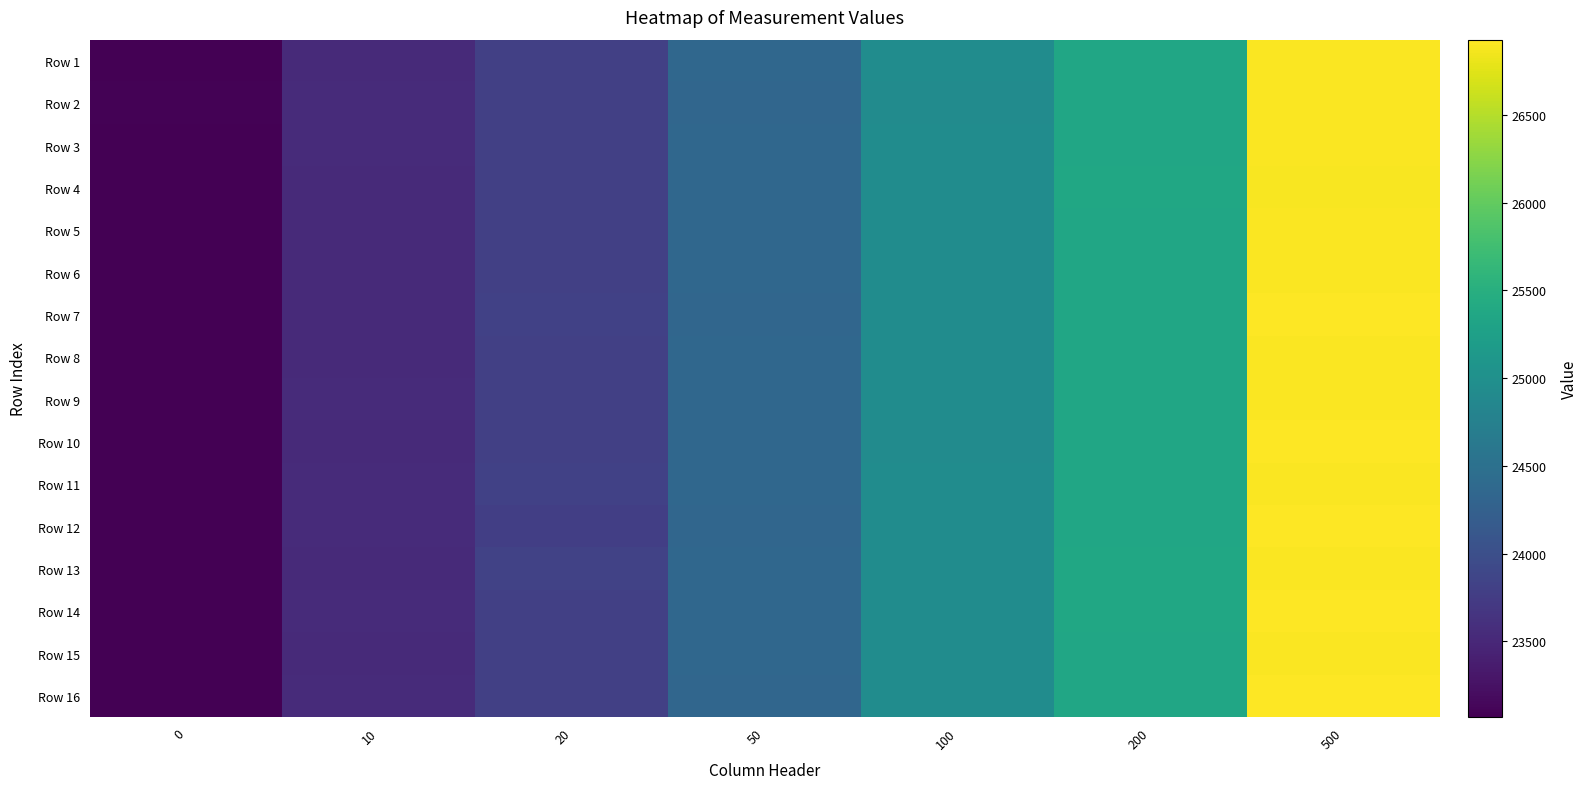

Reading left to right, what are all the values shown in this chart?

Row 1: 0=23075	10=23534	20=23802	50=24354	100=24948	200=25351	500=26904
Row 2: 0=23083	10=23539	20=23798	50=24339	100=24934	200=25357	500=26907
Row 3: 0=23074	10=23539	20=23800	50=24351	100=24943	200=25355	500=26909
Row 4: 0=23073	10=23533	20=23805	50=24361	100=24940	200=25361	500=26899
Row 5: 0=23071	10=23526	20=23802	50=24354	100=24945	200=25357	500=26905
Row 6: 0=23078	10=23530	20=23805	50=24354	100=24942	200=25355	500=26912
Row 7: 0=23079	10=23528	20=23808	50=24348	100=24946	200=25353	500=26917
Row 8: 0=23067	10=23526	20=23806	50=24355	100=24942	200=25359	500=26910
Row 9: 0=23067	10=23542	20=23806	50=24355	100=24949	200=25358	500=26914
Row 10: 0=23071	10=23529	20=23793	50=24359	100=24937	200=25356	500=26925
Row 11: 0=23068	10=23541	20=23807	50=24350	100=24943	200=25357	500=26908
Row 12: 0=23080	10=23540	20=23781	50=24344	100=24944	200=25359	500=26921
Row 13: 0=23070	10=23533	20=23830	50=24359	100=24940	200=25364	500=26914
Row 14: 0=23073	10=23535	20=23797	50=24350	100=24949	200=25362	500=26930
Row 15: 0=23067	10=23522	20=23795	50=24360	100=24941	200=25357	500=26910
Row 16: 0=23069	10=23539	20=23802	50=24345	100=24942	200=25360	500=26929